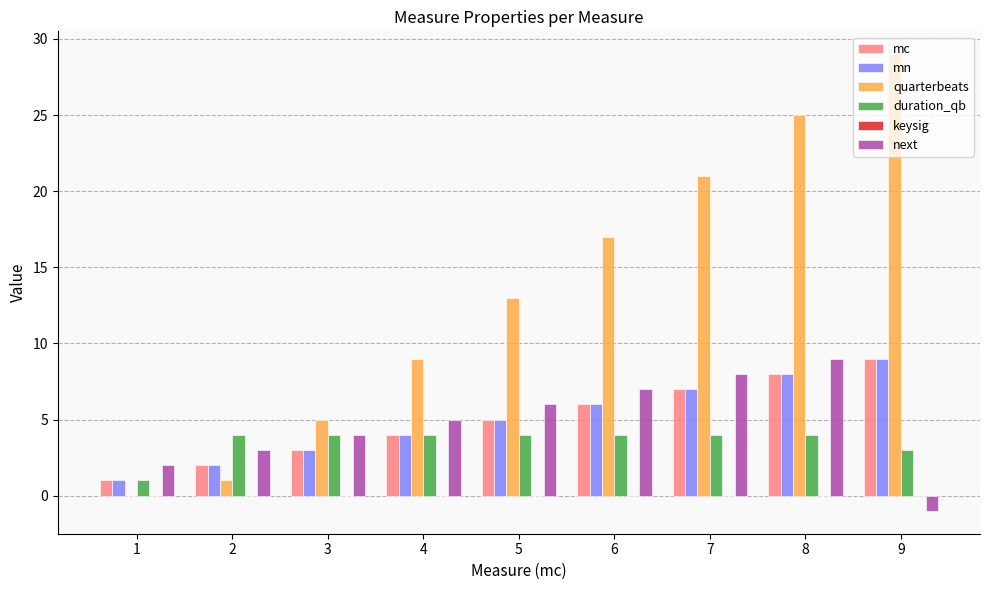

At which category is the sum across all series the highest?

8